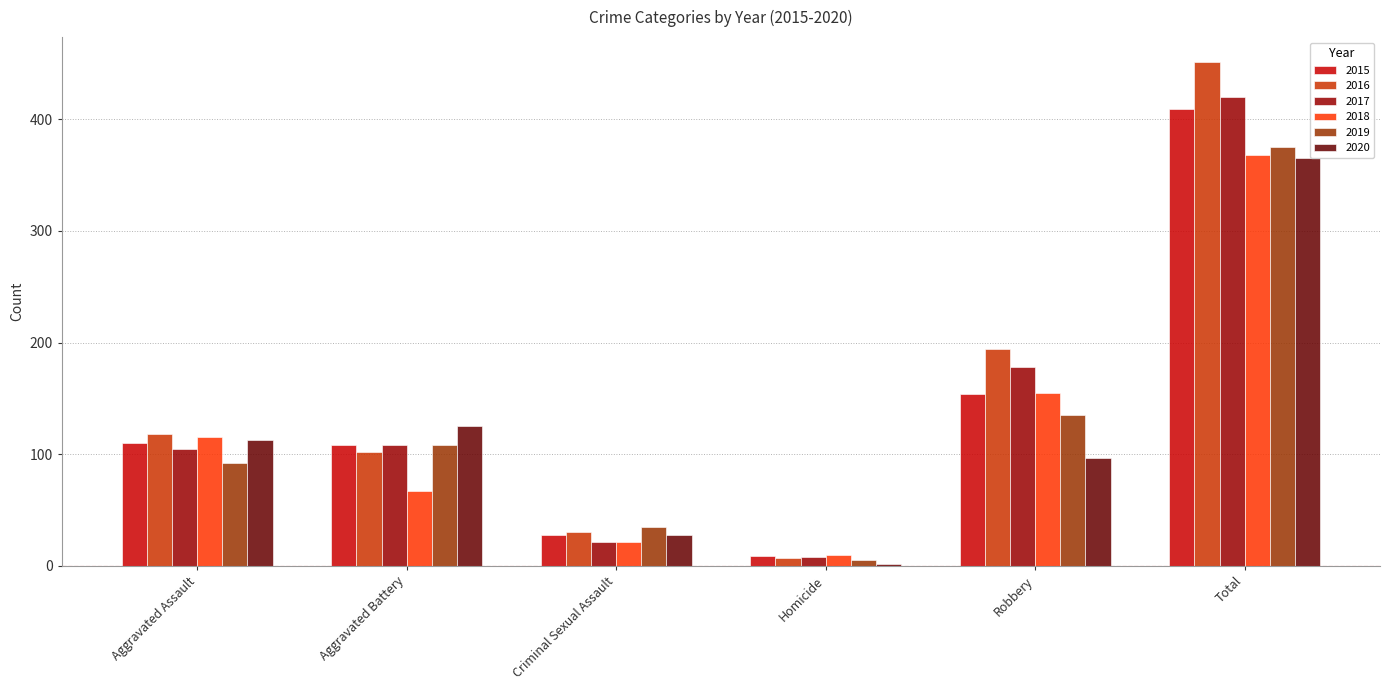

How many bars are there in each group?

6